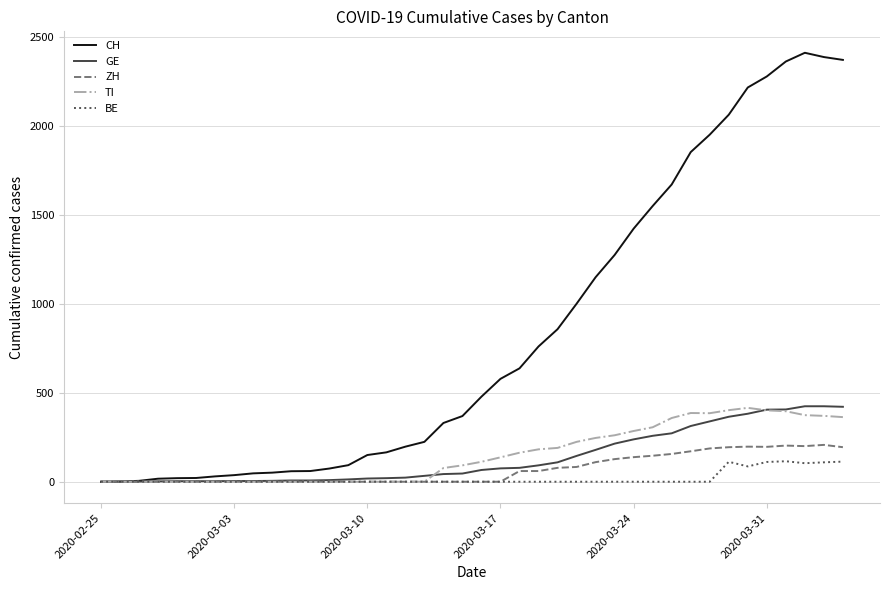

What is the highest value of the CH series?

2410